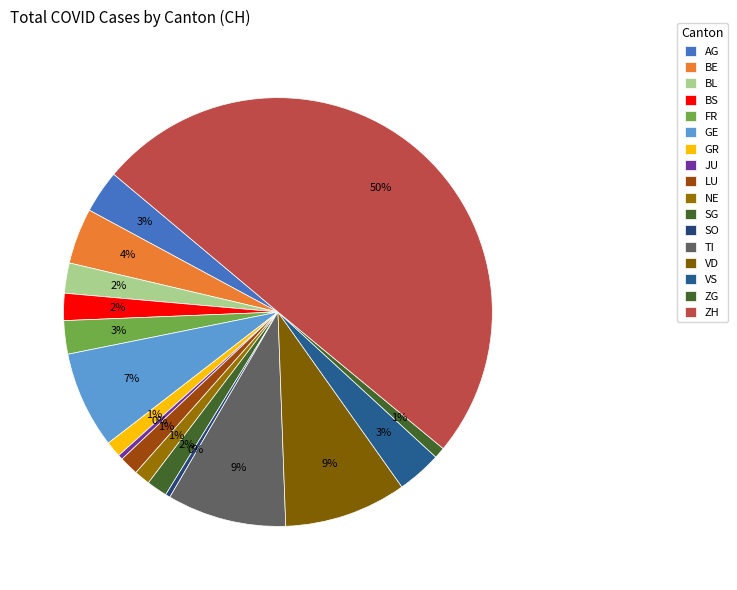

To the nearest percent, what percentage of the pie is GE?

7%